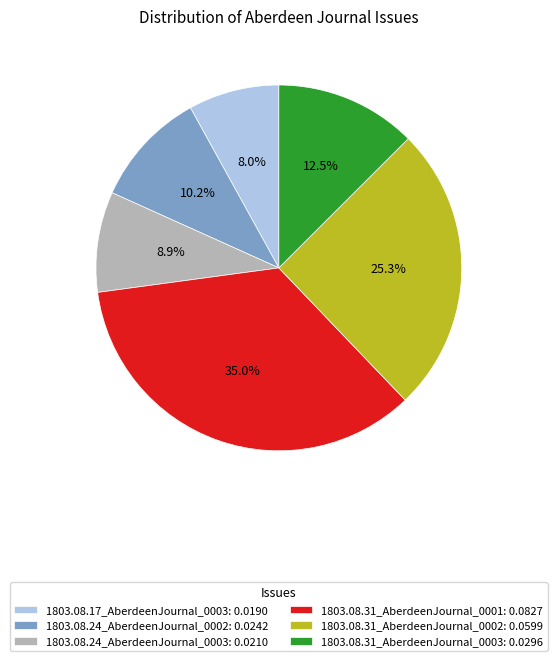

Count the number of slices in the pie.

6